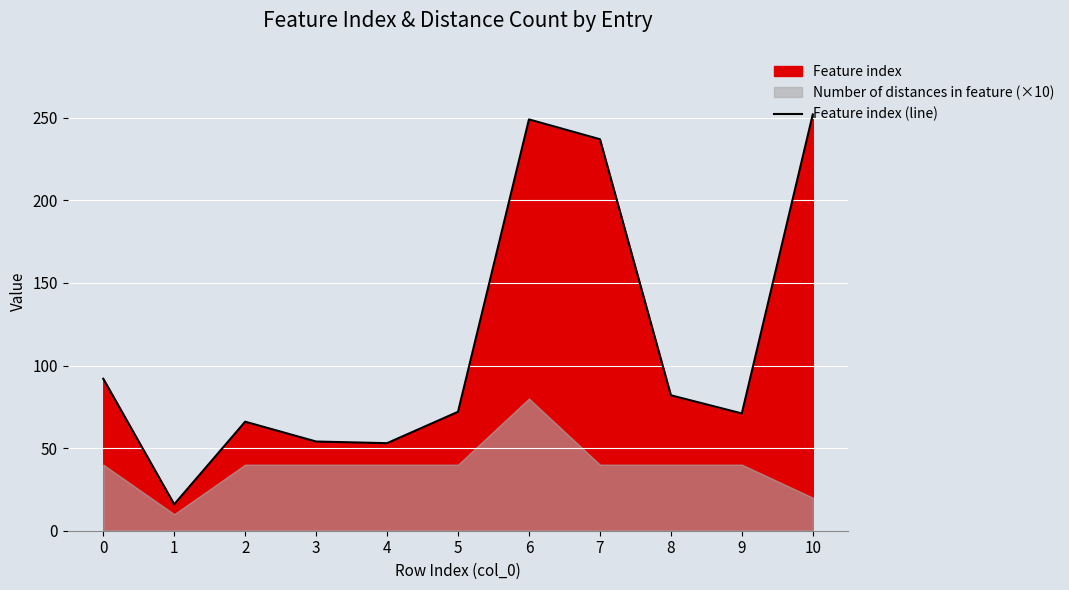

Is it true that the value at 10 is 395?

False